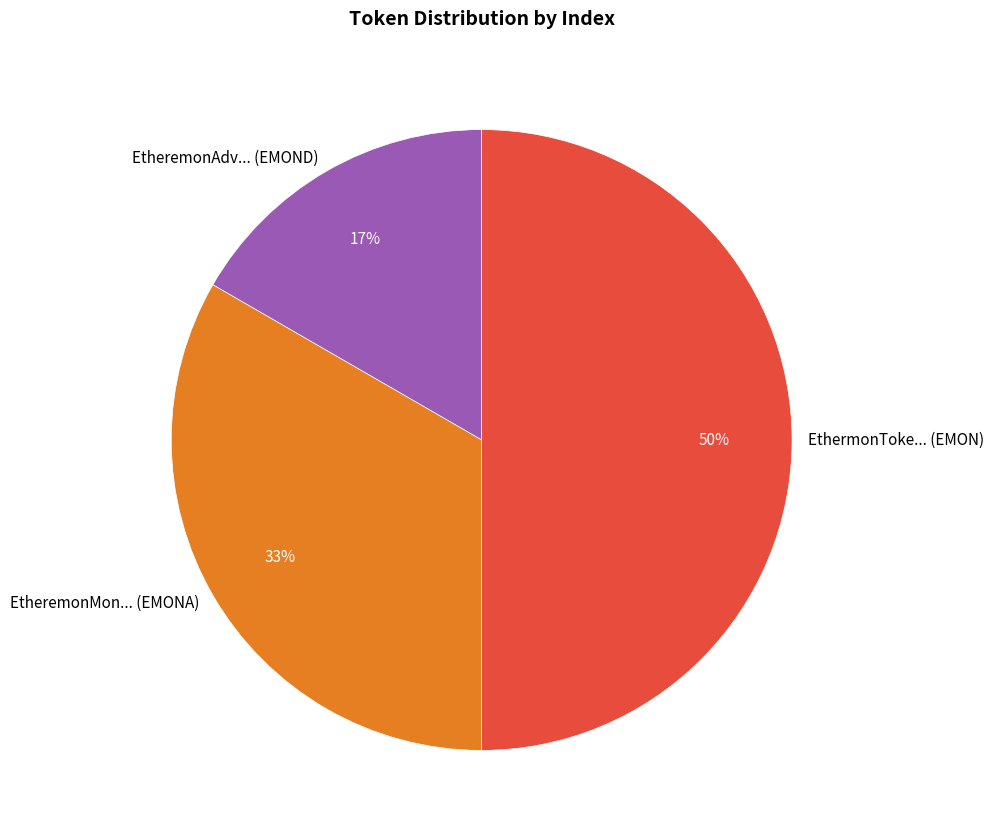

How many slices are in this pie chart?

3